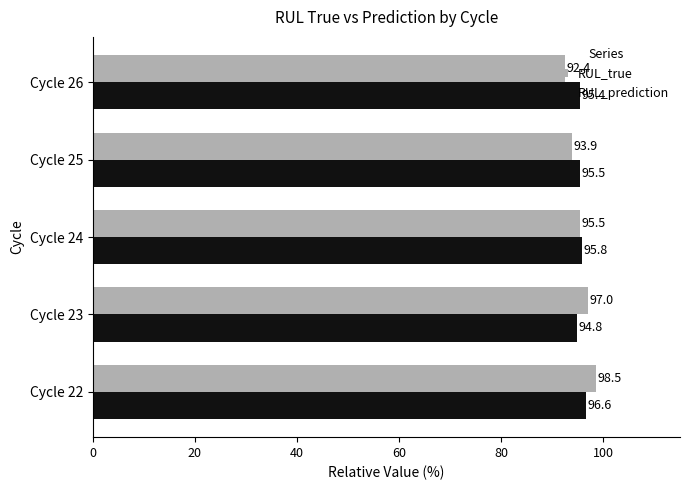

What is the approximate value of RUL_prediction at Cycle 22?

96.6